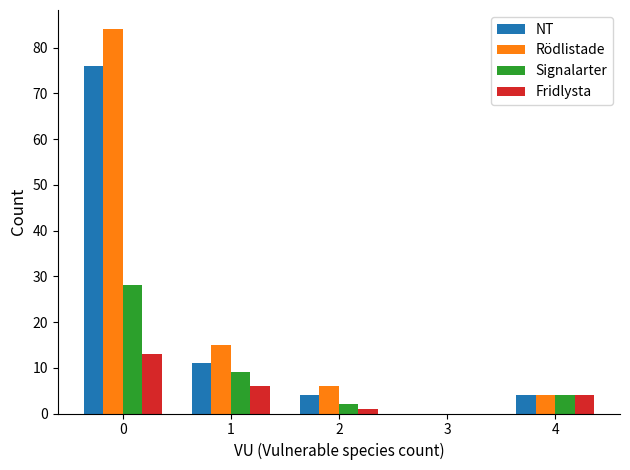

What is the maximum value for NT?

76